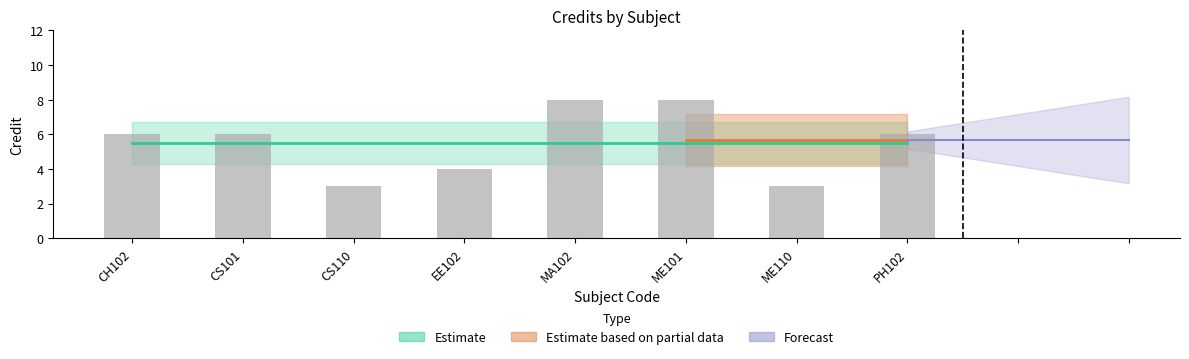

The chart shows a value of 3 at ME110. True or false?

True